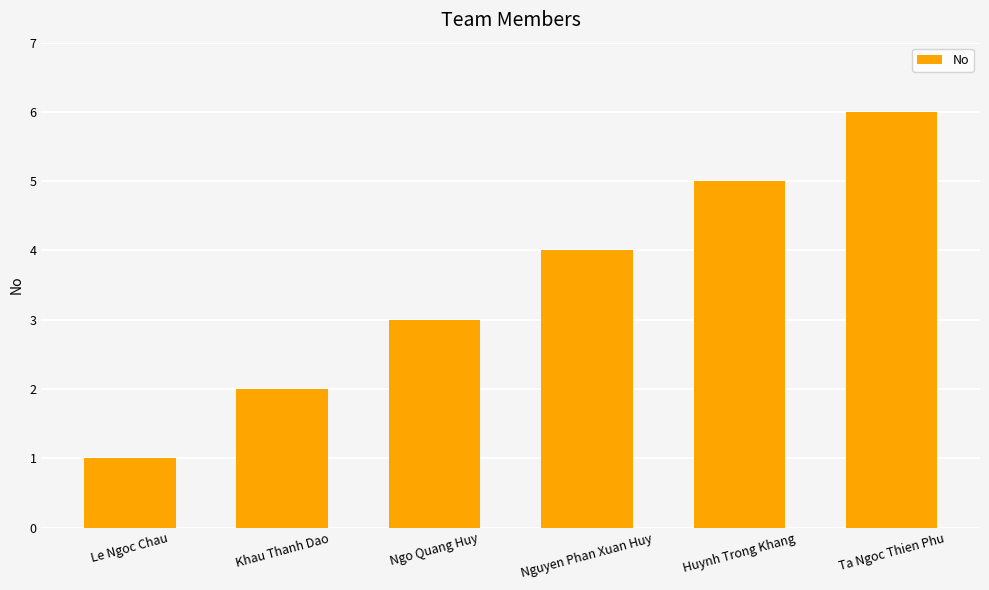

What is the sum of the values at Ta Ngoc Thien Phu and Nguyen Phan Xuan Huy?

10